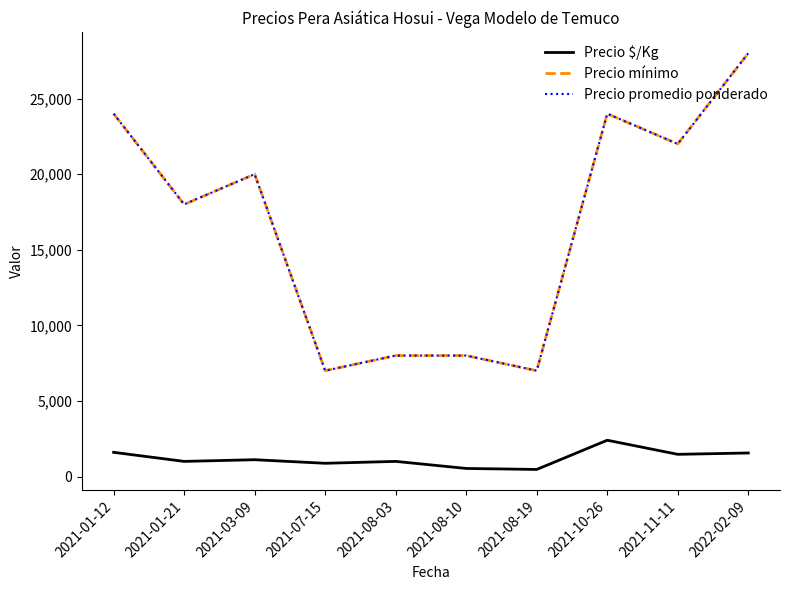

True or false: Precio promedio ponderado and Precio $/Kg intersect in this chart.

False